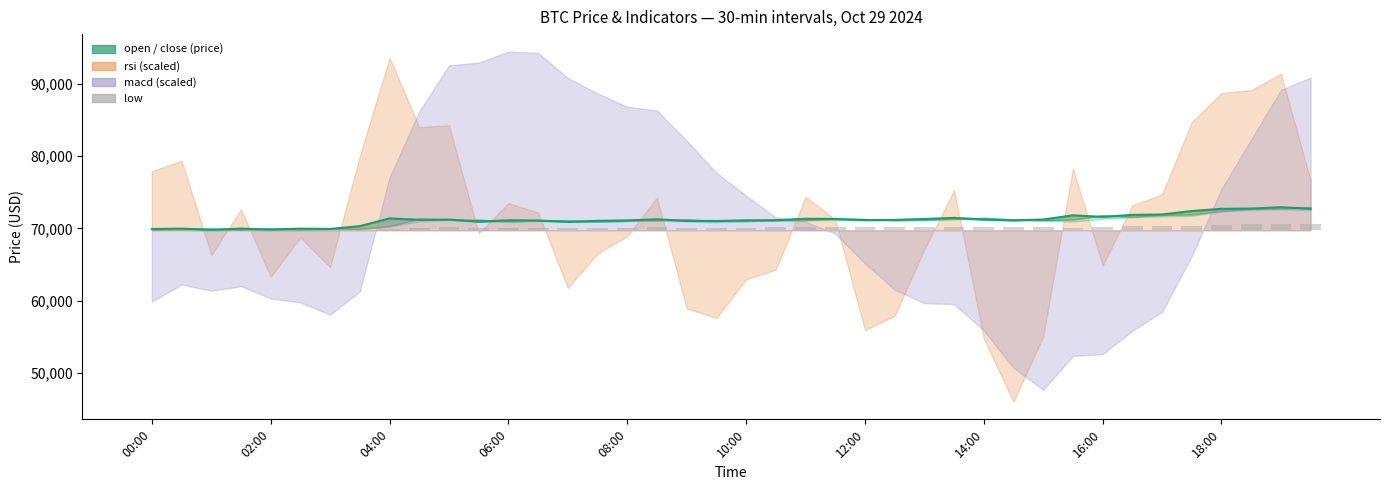

Is it true that the value at 02:00 is 13.7?

False